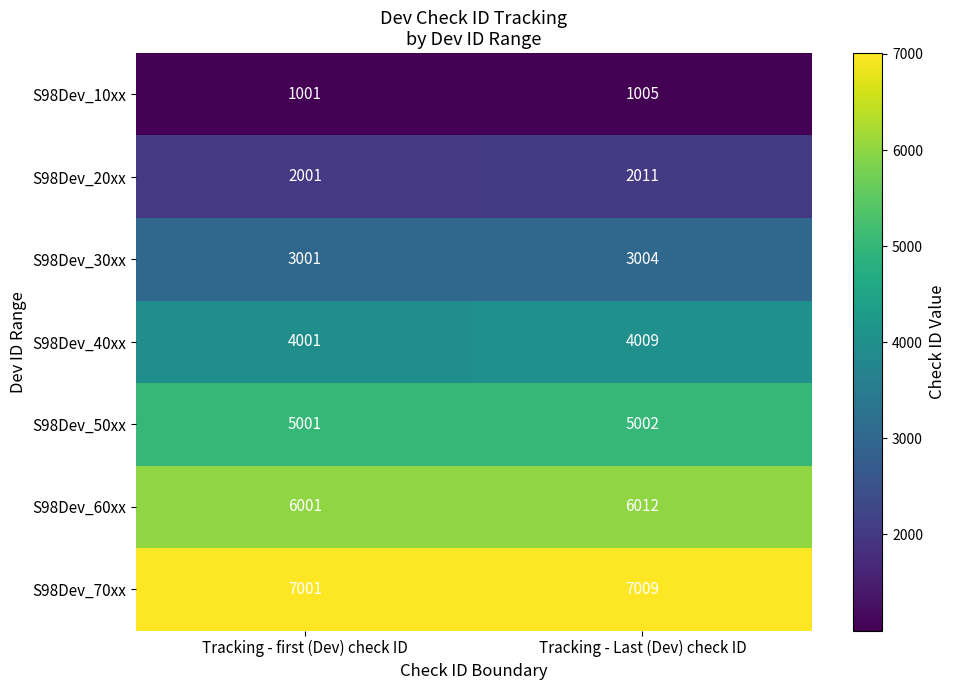

Reading left to right, transcribe all the data shown in this chart.

S98Dev_10xx: Tracking - first (Dev) check ID=1001	Tracking - Last (Dev) check ID=1005
S98Dev_20xx: Tracking - first (Dev) check ID=2001	Tracking - Last (Dev) check ID=2011
S98Dev_30xx: Tracking - first (Dev) check ID=3001	Tracking - Last (Dev) check ID=3004
S98Dev_40xx: Tracking - first (Dev) check ID=4001	Tracking - Last (Dev) check ID=4009
S98Dev_50xx: Tracking - first (Dev) check ID=5001	Tracking - Last (Dev) check ID=5002
S98Dev_60xx: Tracking - first (Dev) check ID=6001	Tracking - Last (Dev) check ID=6012
S98Dev_70xx: Tracking - first (Dev) check ID=7001	Tracking - Last (Dev) check ID=7009